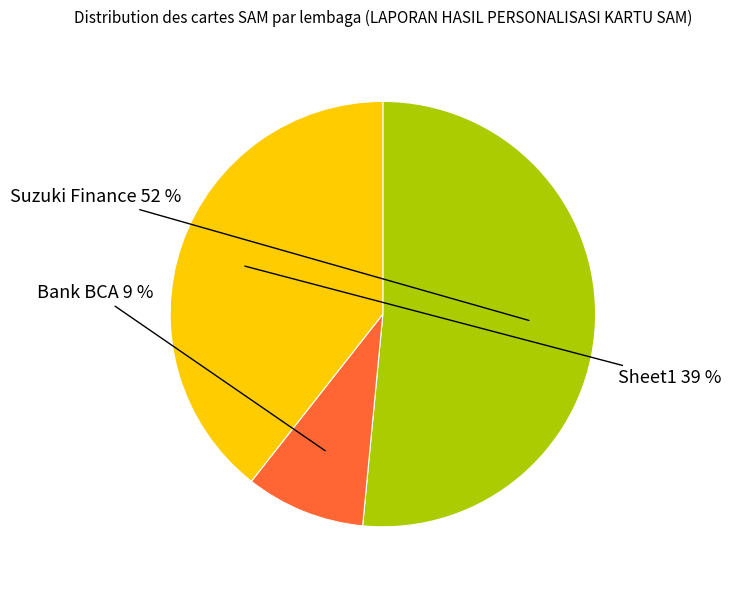

To the nearest percent, what is the average slice percentage?

33%